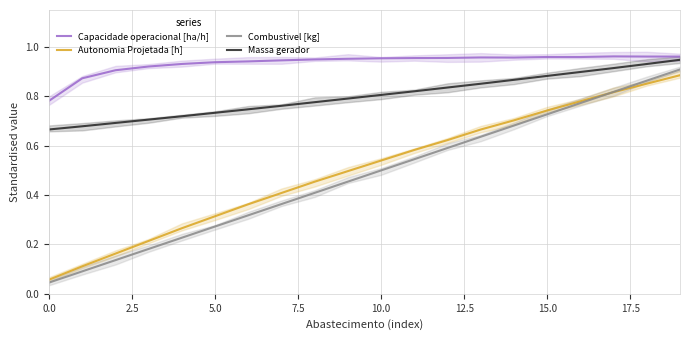

The Combustivel [kg] series shows 0.1 at 7.5. True or false?

False